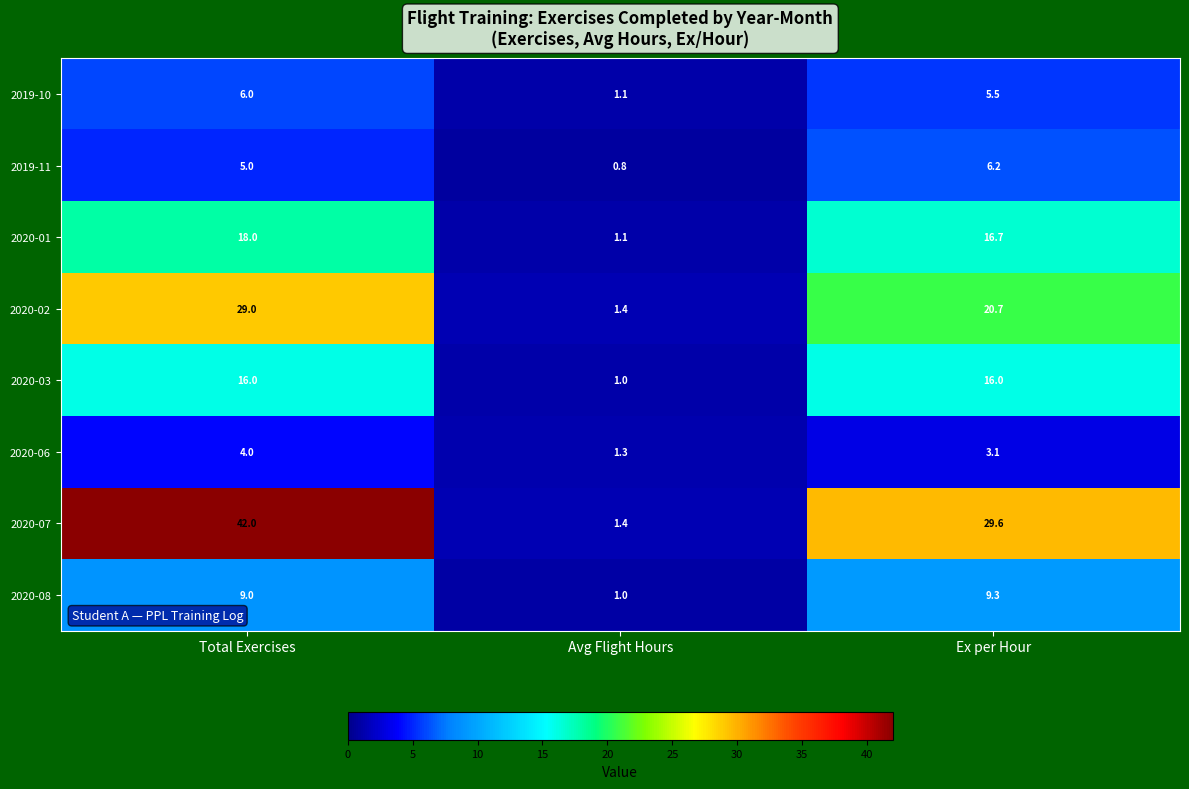

How many data points does each series have?

3